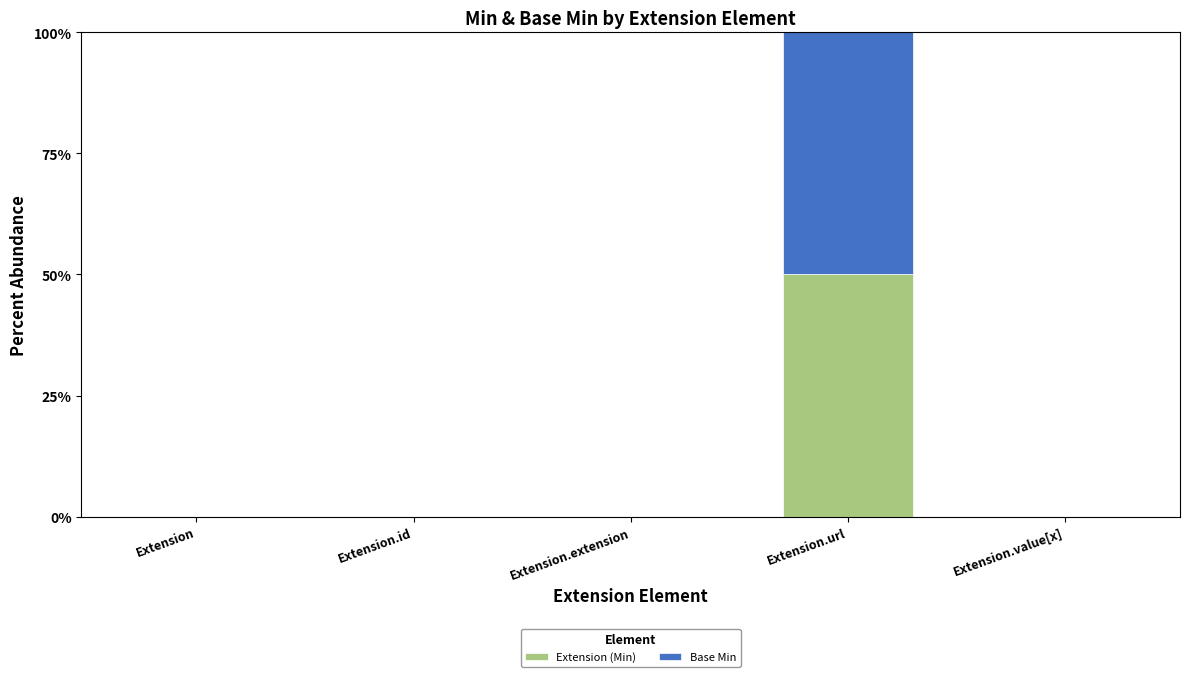

What is the sum of all Extension (Min) values?

50